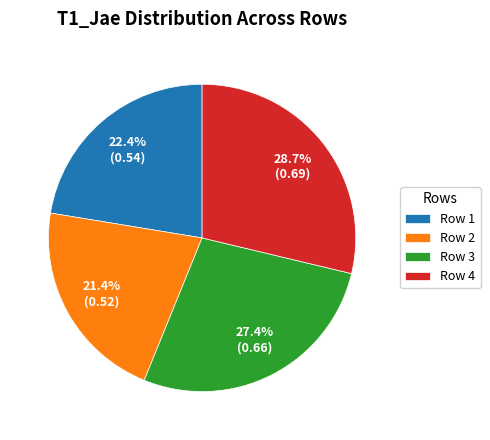

How many segments does this pie chart have?

4